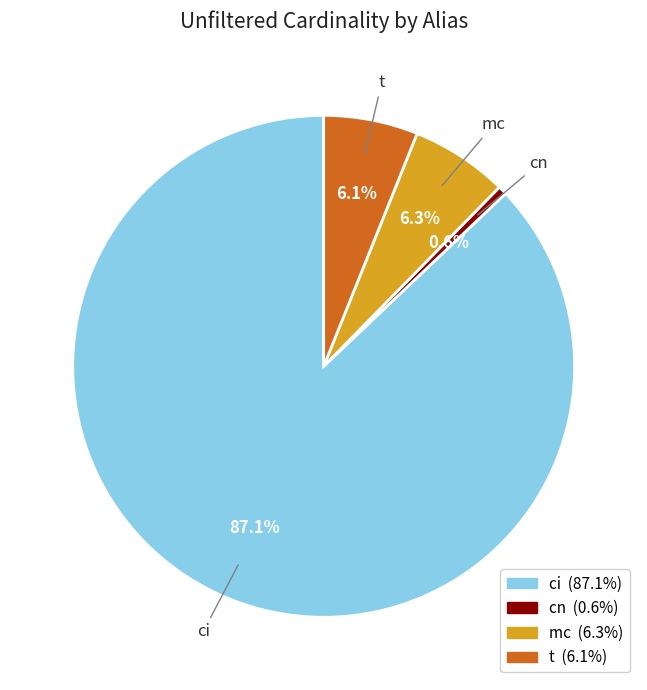

To the nearest percent, what percentage of the pie is cn?

1%